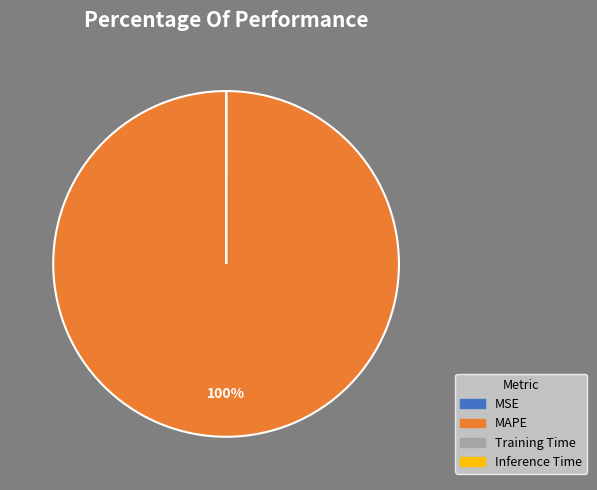

To the nearest percent, what is the average slice percentage?

25%